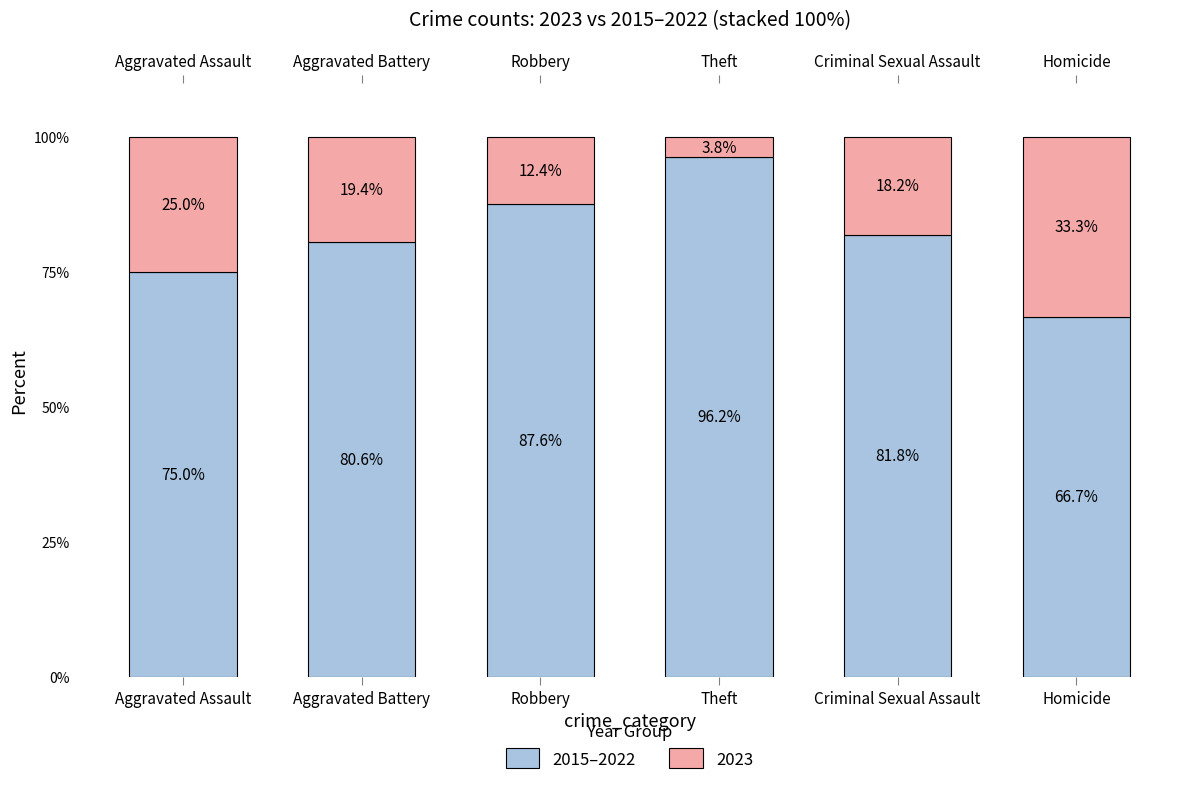

What is the average value?

81.3